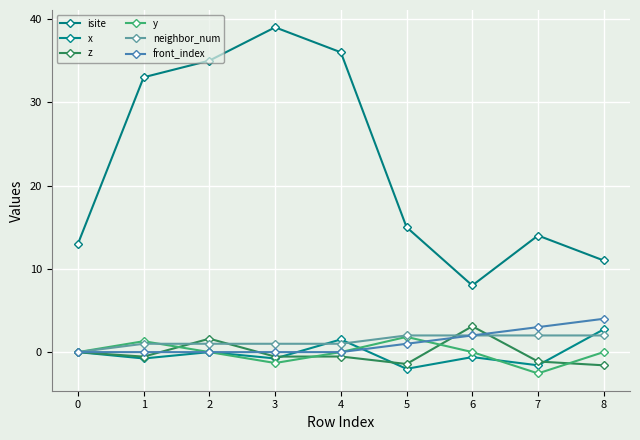

What is the value of the z point at the 7th from the left?

3.1